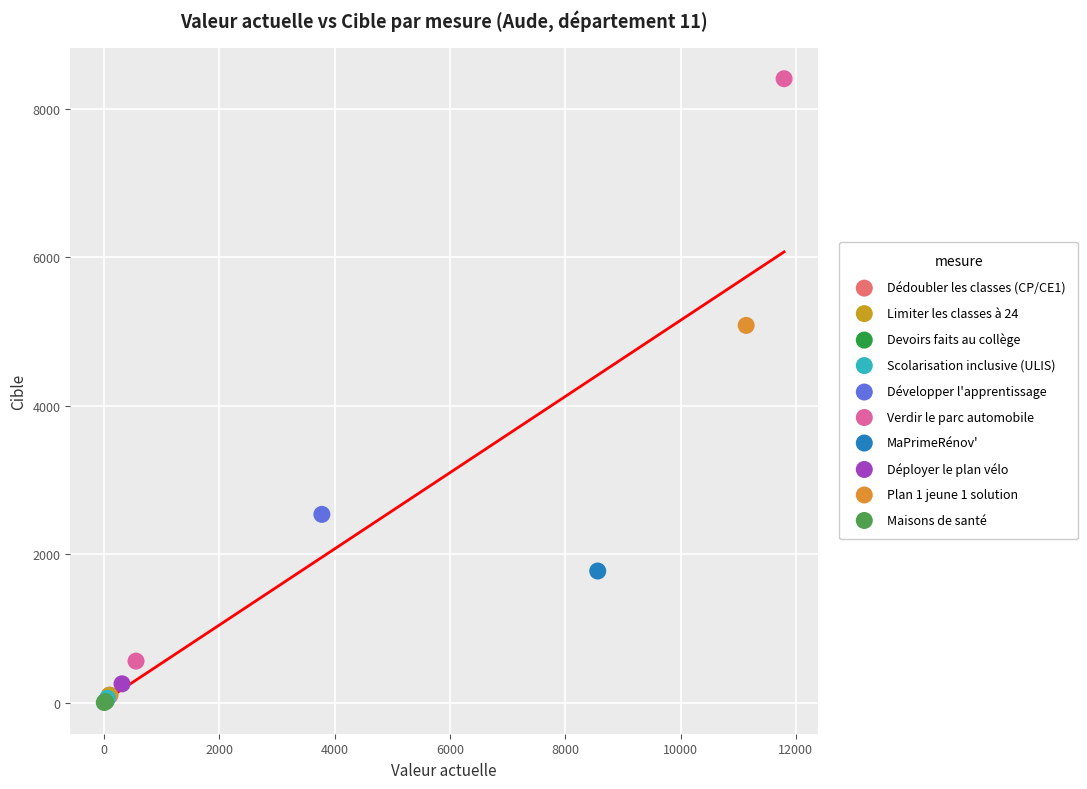

What are all the series names shown in the legend?

Dédoubler les classes (CP/CE1), Limiter les classes à 24, Devoirs faits au collège, Scolarisation inclusive (ULIS), Développer l'apprentissage, Verdir le parc automobile, MaPrimeRénov', Déployer le plan vélo, Plan 1 jeune 1 solution, Maisons de santé